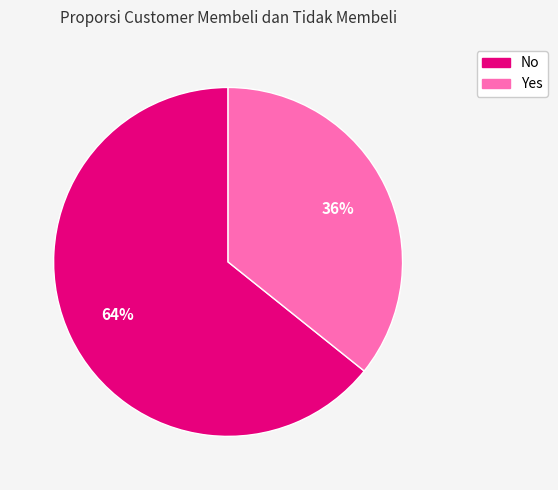

True or false: No accounts for 57% of the total.

False